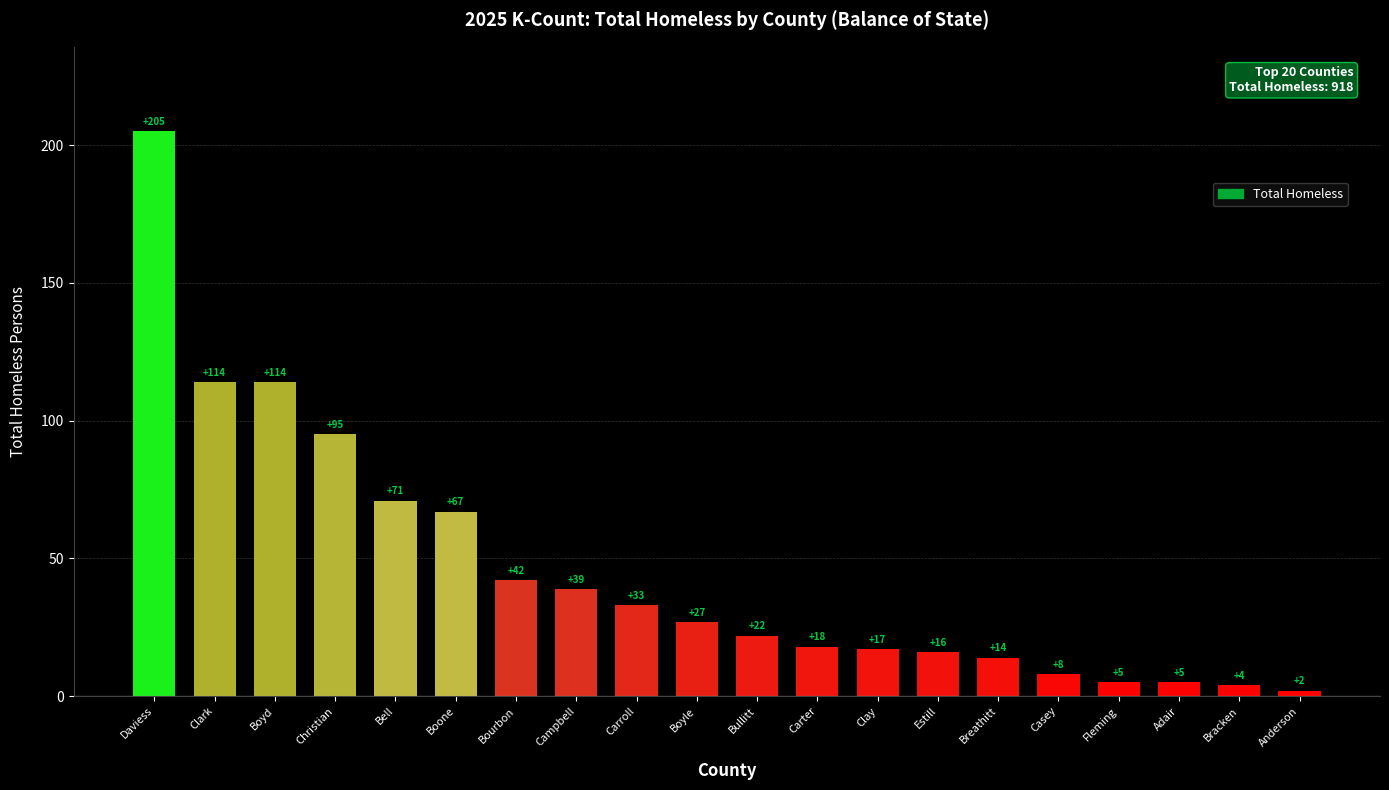

At which label is the value closest to 103?

Christian